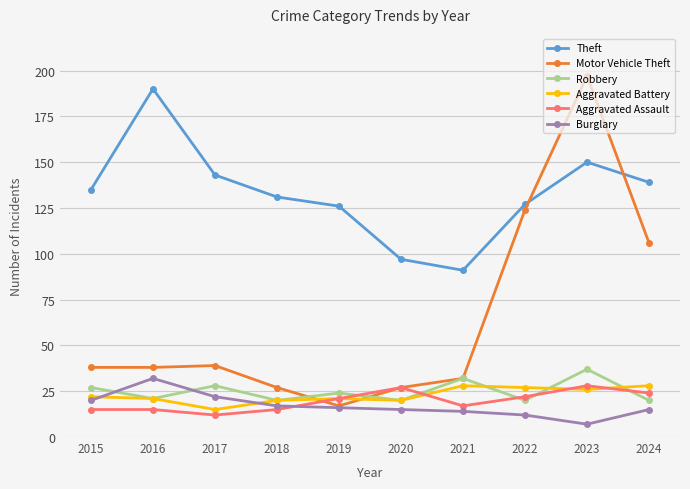

True or false: Theft has a value of 38 at 2020.

False